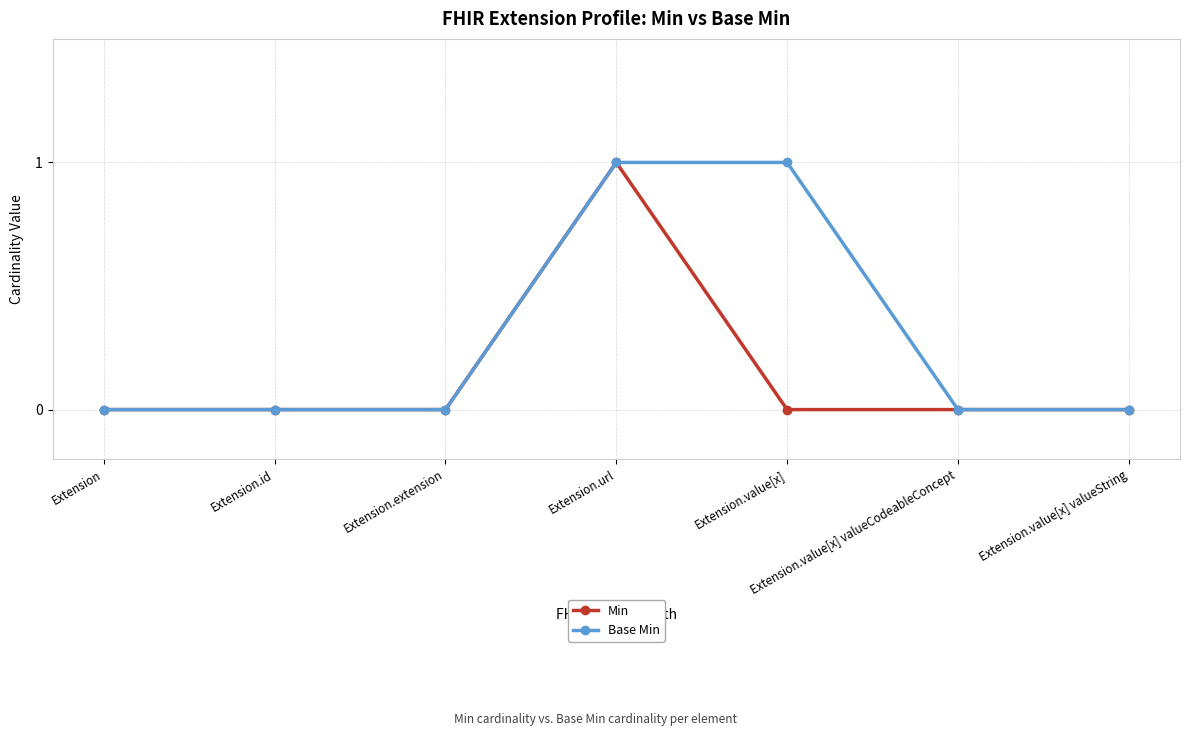

What is the label of the 5th point from the left?

Extension.value[x]